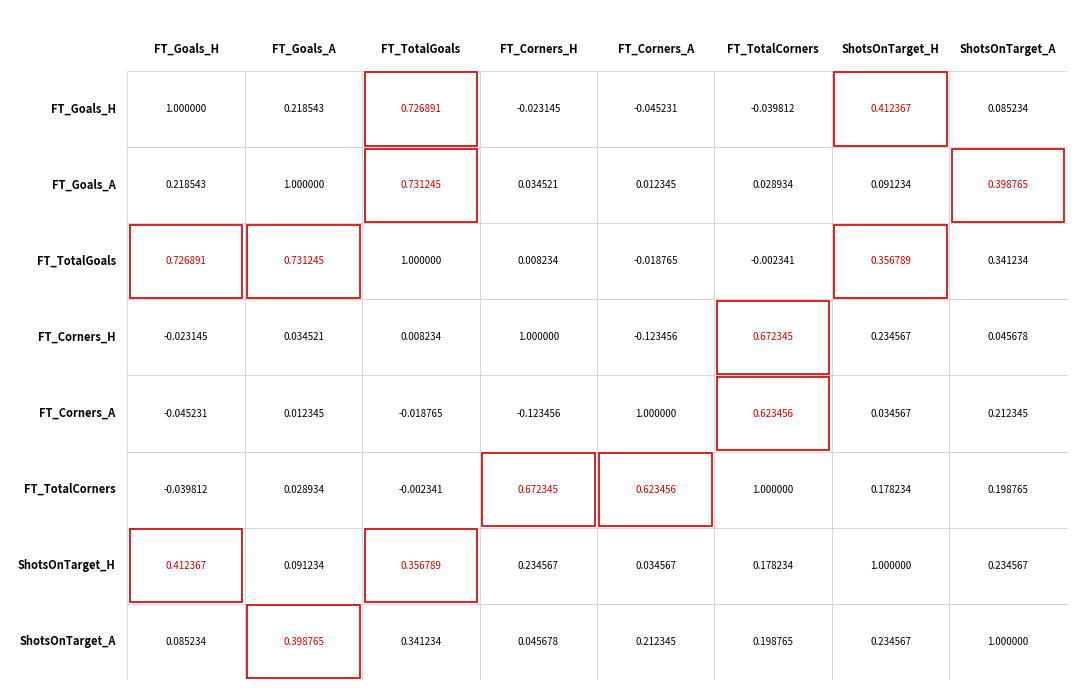

Reading left to right, transcribe all the data shown in this chart.

FT_Goals_H: 1.0	0.2	0.7	-0.0	-0.0	-0.0	0.4	0.1
FT_Goals_A: 0.2	1.0	0.7	0.0	0.0	0.0	0.1	0.4
FT_TotalGoals: 0.7	0.7	1.0	0.0	-0.0	-0.0	0.4	0.3
FT_Corners_H: -0.0	0.0	0.0	1.0	-0.1	0.7	0.2	0.0
FT_Corners_A: -0.0	0.0	-0.0	-0.1	1.0	0.6	0.0	0.2
FT_TotalCorners: -0.0	0.0	-0.0	0.7	0.6	1.0	0.2	0.2
ShotsOnTarget_H: 0.4	0.1	0.4	0.2	0.0	0.2	1.0	0.2
ShotsOnTarget_A: 0.1	0.4	0.3	0.0	0.2	0.2	0.2	1.0